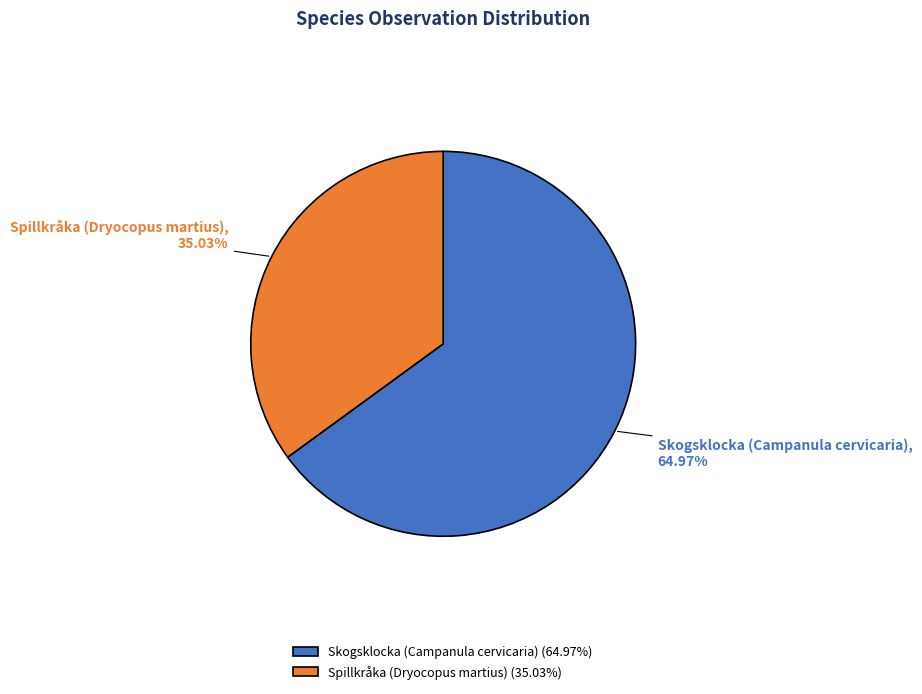

How many segments does this pie chart have?

2